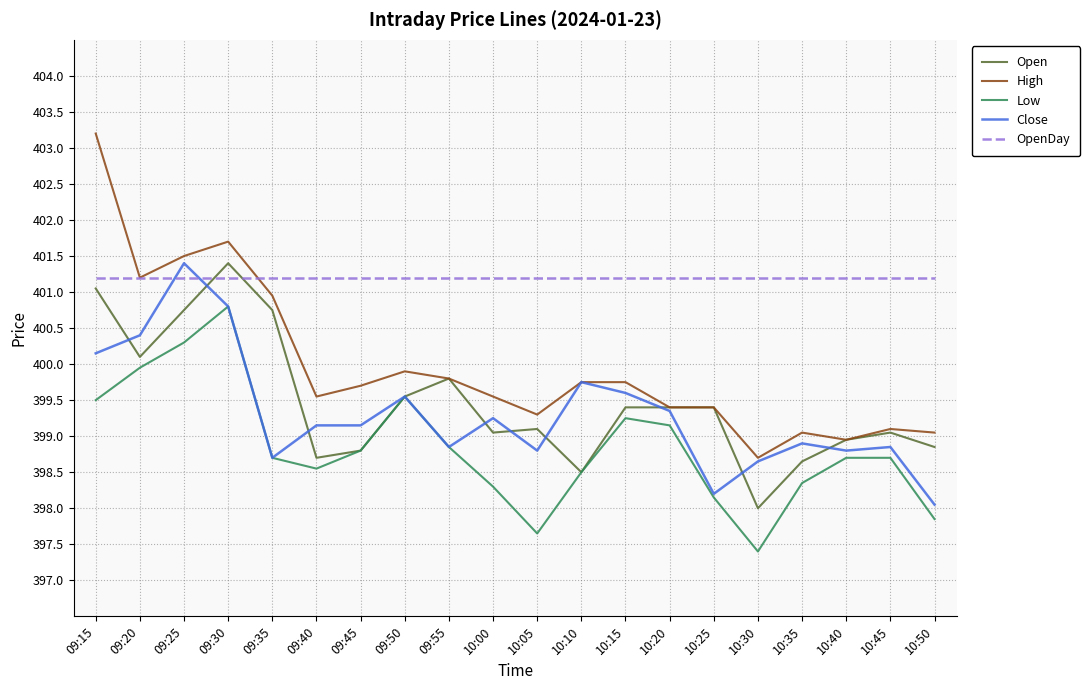

The Low series shows 399.5 at 09:15. True or false?

True